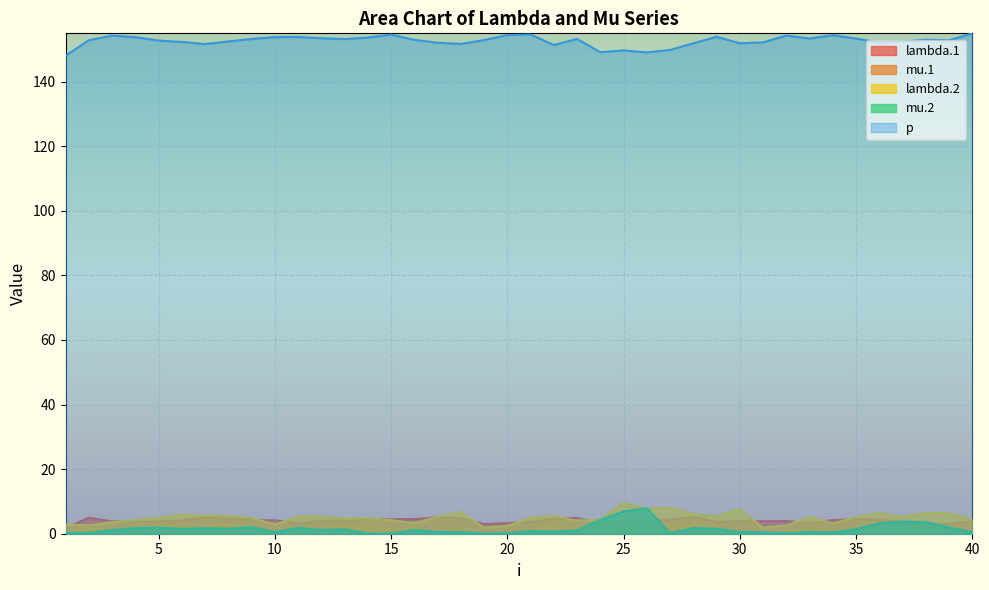

Reading left to right, what are all the values shown in this chart?

lambda.1: 1=1.7	2=5.0	3=3.8	4=3.7	5=3.8	6=4.1	7=5.2	8=5.0	9=4.1	10=4.2	11=3.3	12=3.9	13=4.2	14=4.6	15=4.5	16=4.5	17=5.1	18=4.8	19=3.0	20=3.3	21=3.7	22=4.6	23=4.9	24=3.3	25=4.3	26=4.1	27=4.3	28=5.2	29=3.7	30=3.9	31=3.9	32=3.9	33=3.3	34=4.2	35=4.6	36=4.3	37=3.7	38=3.2	39=3.0	40=3.8
mu.1: 1=0.0	2=1.9	3=0.3	4=1.0	5=1.9	6=2.4	7=1.1	8=2.7	9=1.6	10=1.2	11=0.6	12=1.7	13=2.2	14=2.4	15=1.2	16=1.9	17=0.6	18=1.1	19=0.1	20=0.1	21=0.8	22=3.7	23=1.7	24=1.7	25=0.9	26=0.6	27=2.4	28=2.2	29=0.9	30=0.8	31=0.1	32=0.5	33=1.4	34=1.1	35=1.7	36=0.5	37=0.3	38=0.0	39=0.7	40=0.7
lambda.2: 1=2.9	2=2.6	3=3.6	4=4.2	5=4.8	6=5.9	7=5.6	8=5.4	9=4.9	10=2.8	11=5.3	12=5.3	13=4.7	14=4.8	15=4.2	16=3.3	17=5.3	18=6.7	19=1.9	20=2.4	21=4.9	22=5.4	23=4.1	24=4.4	25=9.5	26=7.8	27=8.0	28=6.0	29=5.4	30=7.5	31=1.9	32=2.6	33=5.2	34=3.2	35=5.1	36=6.4	37=5.1	38=6.5	39=6.3	40=4.4
mu.2: 1=0.2	2=0.2	3=1.1	4=1.7	5=1.9	6=1.5	7=1.7	8=1.5	9=2.1	10=0.5	11=1.8	12=1.2	13=1.4	14=0.1	15=0.0	16=1.2	17=0.5	18=0.5	19=0.1	20=0.1	21=0.8	22=0.6	23=1.0	24=4.3	25=6.9	26=7.9	27=0.2	28=1.7	29=1.5	30=0.6	31=0.4	32=0.1	33=0.6	34=0.4	35=1.4	36=3.2	37=3.8	38=3.6	39=2.0	40=0.4
p: 1=148.0	2=152.8	3=154.3	4=153.8	5=152.8	6=152.3	7=151.7	8=152.5	9=153.2	10=153.8	11=153.9	12=153.5	13=153.2	14=153.7	15=154.6	16=153.0	17=152.1	18=151.7	19=152.9	20=154.4	21=154.6	22=151.4	23=153.2	24=149.1	25=149.7	26=149.1	27=149.8	28=151.9	29=153.9	30=151.9	31=152.2	32=154.3	33=153.4	34=154.4	35=153.3	36=152.2	37=152.4	38=153.0	39=152.8	40=155.0